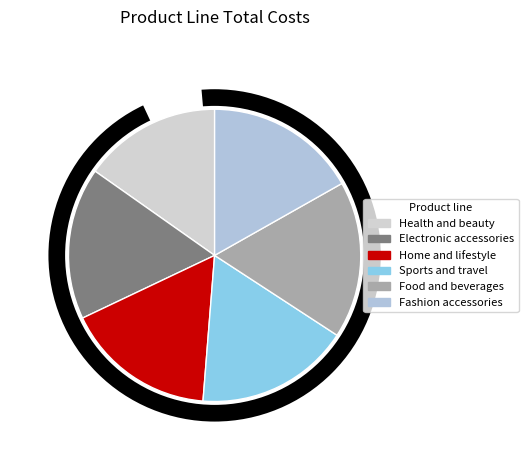

To the nearest percent, what is the difference between the largest and smallest slice percentages?

2%